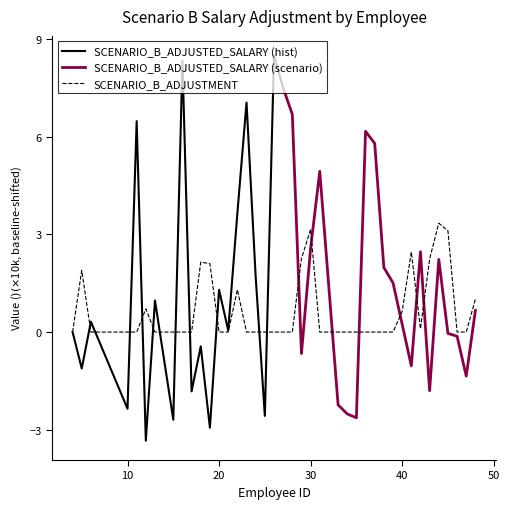

True or false: the data has more than 1 interior local peaks.

True